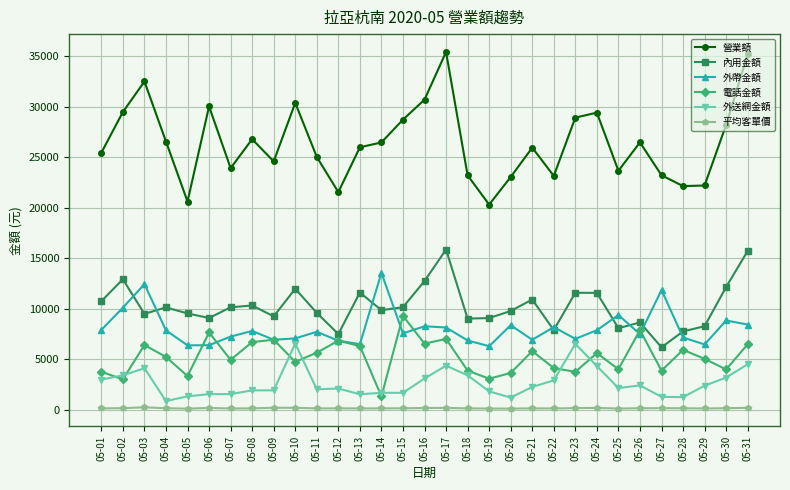

Which series has the largest range (max minus min)?

營業額